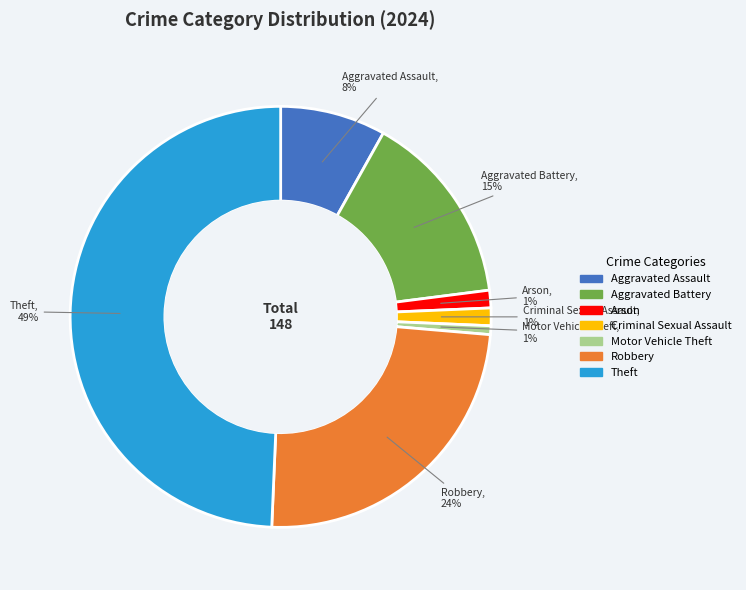

Is there any slice that represents more than half of the pie?

No